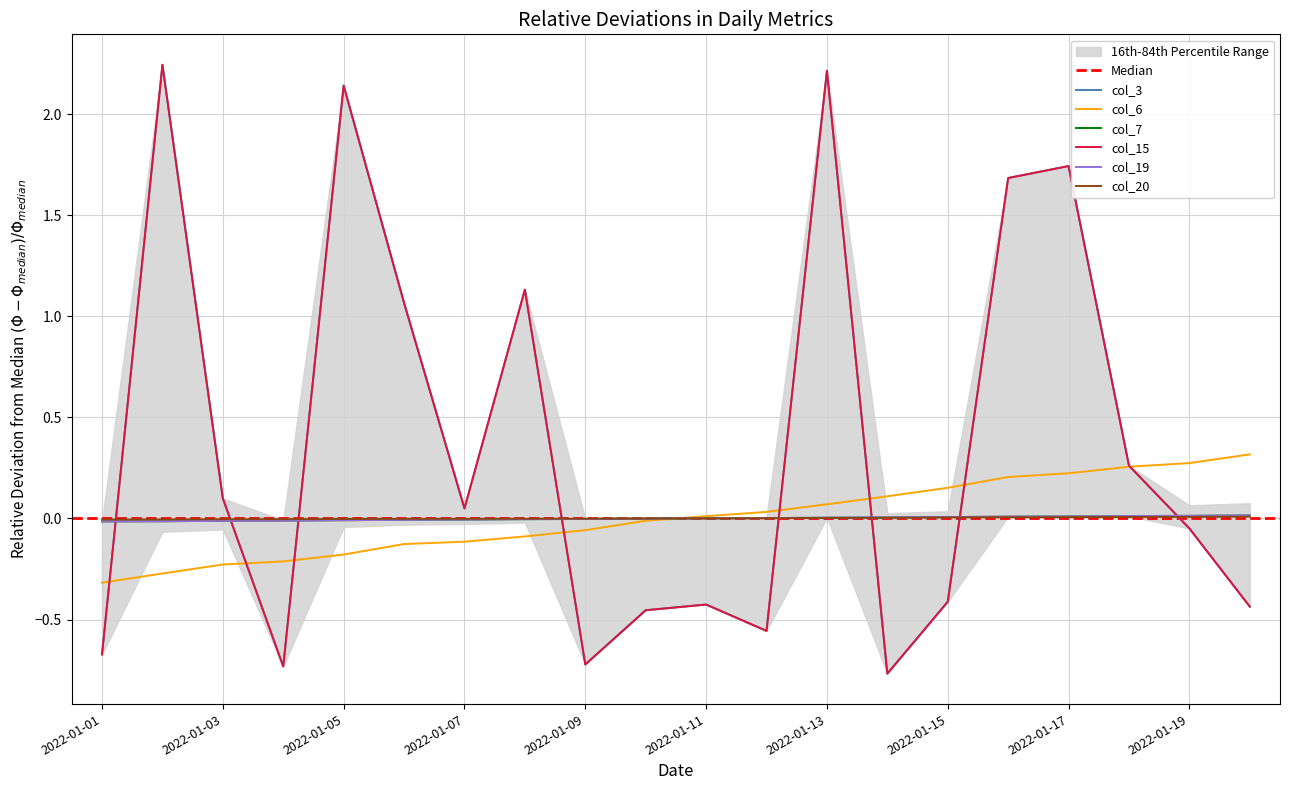

What is the difference between the highest and lowest values at 2022-01-14?

0.9